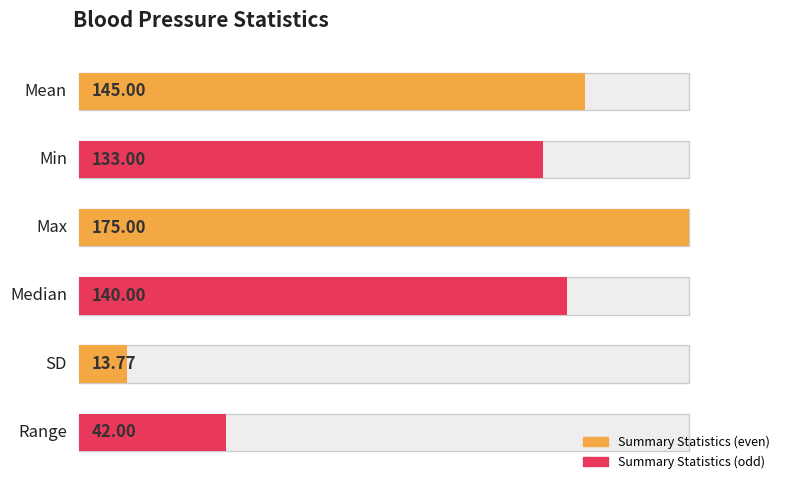

True or false: the data shows 299.3 at Sum.

False